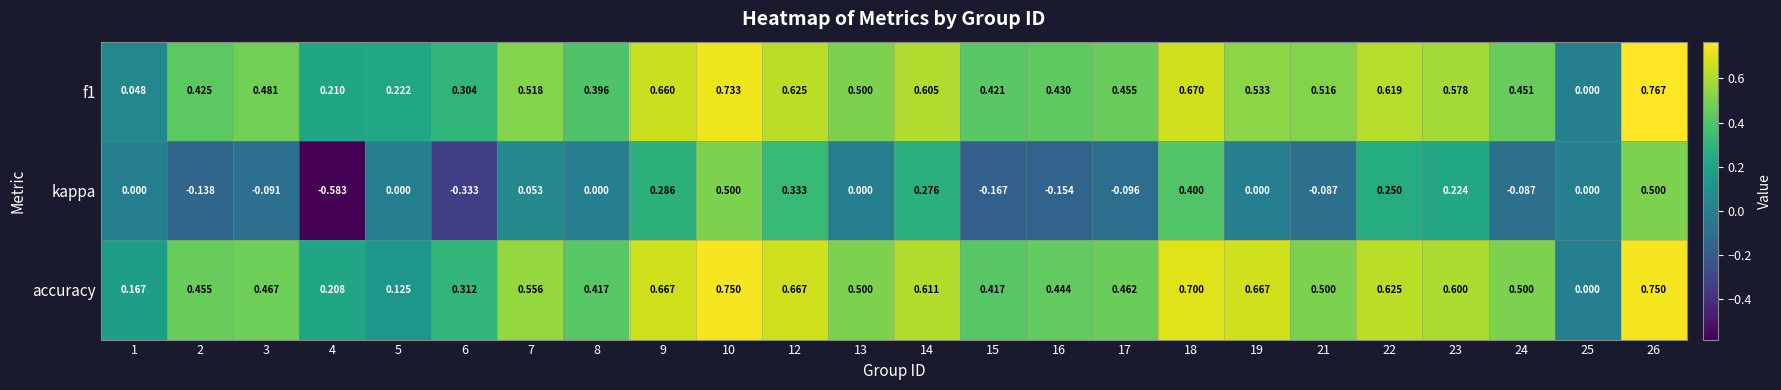

How many series are shown in this chart?

3